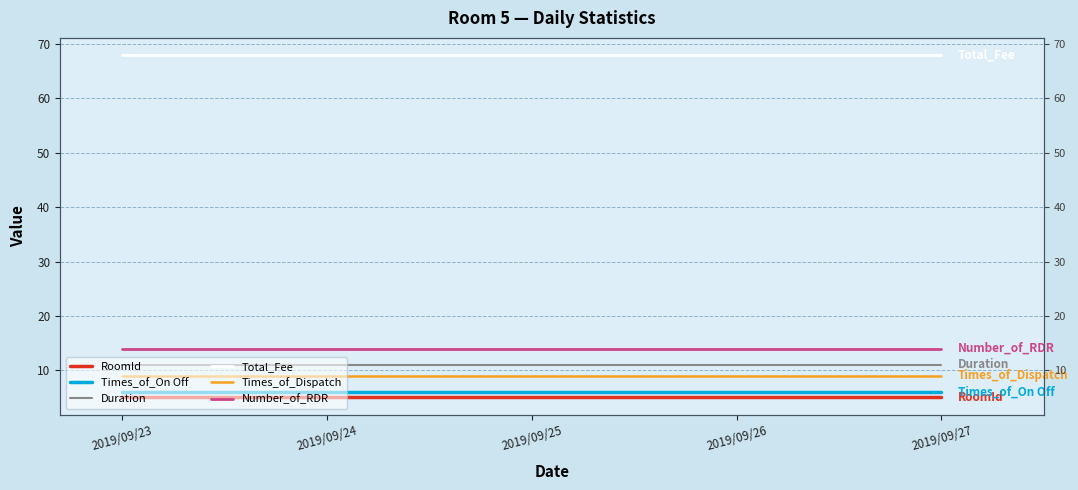

True or false: Number_of_RDR and RoomId intersect in this chart.

False